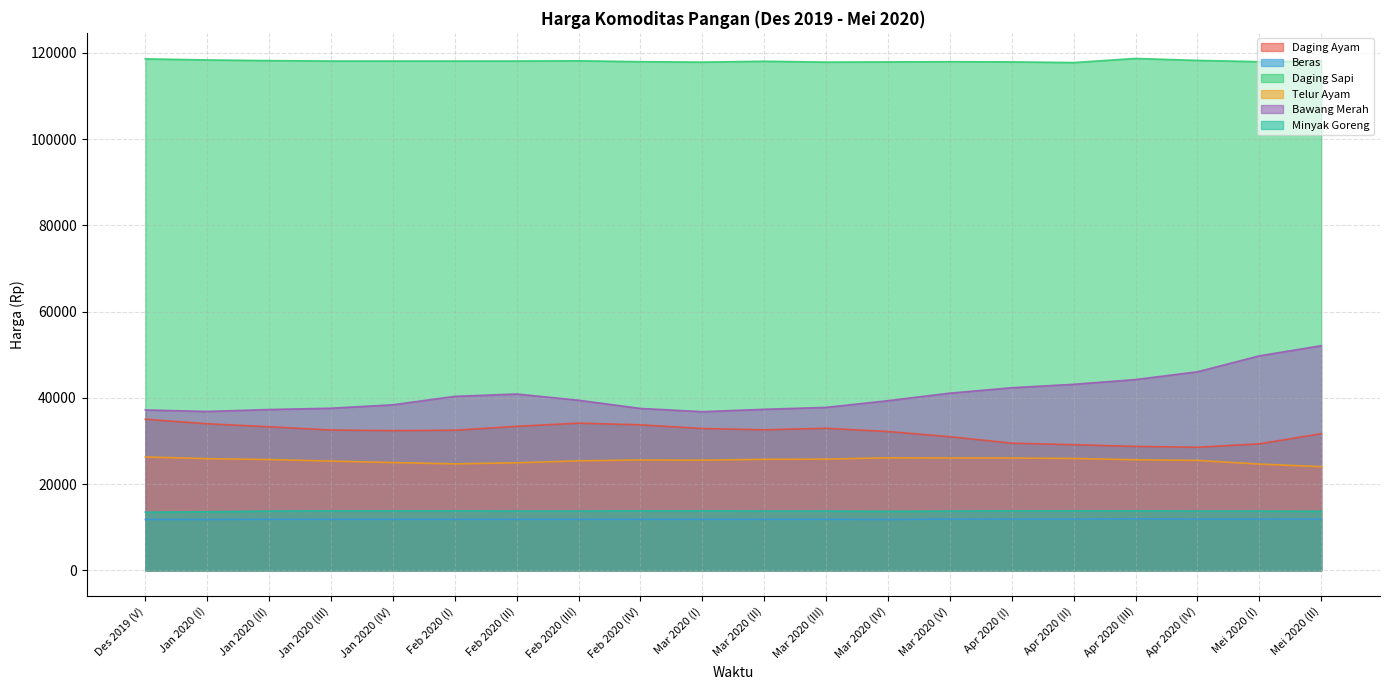

Reading left to right, extract all data points from this chart.

Daging Ayam: Des 2019 (V)=35050	Jan 2020 (I)=34000	Jan 2020 (II)=33300	Jan 2020 (III)=32550	Jan 2020 (IV)=32400	Feb 2020 (I)=32500	Feb 2020 (II)=33400	Feb 2020 (III)=34150	Feb 2020 (IV)=33750	Mar 2020 (I)=32900	Mar 2020 (II)=32600	Mar 2020 (III)=32950	Mar 2020 (IV)=32200	Mar 2020 (V)=31000	Apr 2020 (I)=29500	Apr 2020 (II)=29150	Apr 2020 (III)=28750	Apr 2020 (IV)=28550	Mei 2020 (I)=29350	Mei 2020 (II)=31700
Beras: Des 2019 (V)=11800	Jan 2020 (I)=11800	Jan 2020 (II)=11850	Jan 2020 (III)=11850	Jan 2020 (IV)=11850	Feb 2020 (I)=11850	Feb 2020 (II)=11850	Feb 2020 (III)=11850	Feb 2020 (IV)=11850	Mar 2020 (I)=11850	Mar 2020 (II)=11850	Mar 2020 (III)=11850	Mar 2020 (IV)=11800	Mar 2020 (V)=11900	Apr 2020 (I)=11900	Apr 2020 (II)=11900	Apr 2020 (III)=11950	Apr 2020 (IV)=11900	Mei 2020 (I)=11900	Mei 2020 (II)=11900
Daging Sapi: Des 2019 (V)=118600	Jan 2020 (I)=118350	Jan 2020 (II)=118200	Jan 2020 (III)=118100	Jan 2020 (IV)=118100	Feb 2020 (I)=118100	Feb 2020 (II)=118100	Feb 2020 (III)=118150	Feb 2020 (IV)=117950	Mar 2020 (I)=117850	Mar 2020 (II)=118050	Mar 2020 (III)=117850	Mar 2020 (IV)=117900	Mar 2020 (V)=117950	Apr 2020 (I)=117900	Apr 2020 (II)=117750	Apr 2020 (III)=118700	Apr 2020 (IV)=118250	Mei 2020 (I)=117950	Mei 2020 (II)=118100
Telur Ayam: Des 2019 (V)=26300	Jan 2020 (I)=25900	Jan 2020 (II)=25700	Jan 2020 (III)=25350	Jan 2020 (IV)=25000	Feb 2020 (I)=24700	Feb 2020 (II)=24950	Feb 2020 (III)=25400	Feb 2020 (IV)=25600	Mar 2020 (I)=25550	Mar 2020 (II)=25750	Mar 2020 (III)=25800	Mar 2020 (IV)=26100	Mar 2020 (V)=26050	Apr 2020 (I)=26050	Apr 2020 (II)=25950	Apr 2020 (III)=25650	Apr 2020 (IV)=25500	Mei 2020 (I)=24650	Mei 2020 (II)=24050
Bawang Merah: Des 2019 (V)=37200	Jan 2020 (I)=36850	Jan 2020 (II)=37300	Jan 2020 (III)=37600	Jan 2020 (IV)=38400	Feb 2020 (I)=40350	Feb 2020 (II)=40900	Feb 2020 (III)=39450	Feb 2020 (IV)=37550	Mar 2020 (I)=36800	Mar 2020 (II)=37350	Mar 2020 (III)=37800	Mar 2020 (IV)=39350	Mar 2020 (V)=41100	Apr 2020 (I)=42350	Apr 2020 (II)=43150	Apr 2020 (III)=44250	Apr 2020 (IV)=46050	Mei 2020 (I)=49750	Mei 2020 (II)=52100
Minyak Goreng: Des 2019 (V)=13500	Jan 2020 (I)=13600	Jan 2020 (II)=13750	Jan 2020 (III)=13800	Jan 2020 (IV)=13800	Feb 2020 (I)=13800	Feb 2020 (II)=13750	Feb 2020 (III)=13750	Feb 2020 (IV)=13800	Mar 2020 (I)=13800	Mar 2020 (II)=13750	Mar 2020 (III)=13750	Mar 2020 (IV)=13700	Mar 2020 (V)=13750	Apr 2020 (I)=13800	Apr 2020 (II)=13800	Apr 2020 (III)=13800	Apr 2020 (IV)=13750	Mei 2020 (I)=13750	Mei 2020 (II)=13700